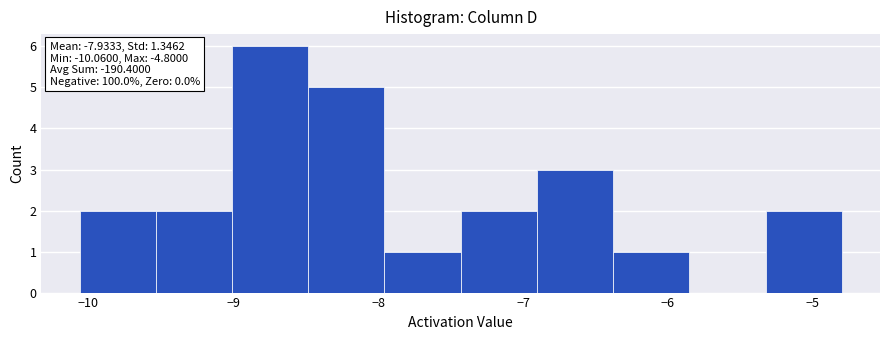

Over which range of the x-axis is the bar tallest?

-9.0 to -8.5